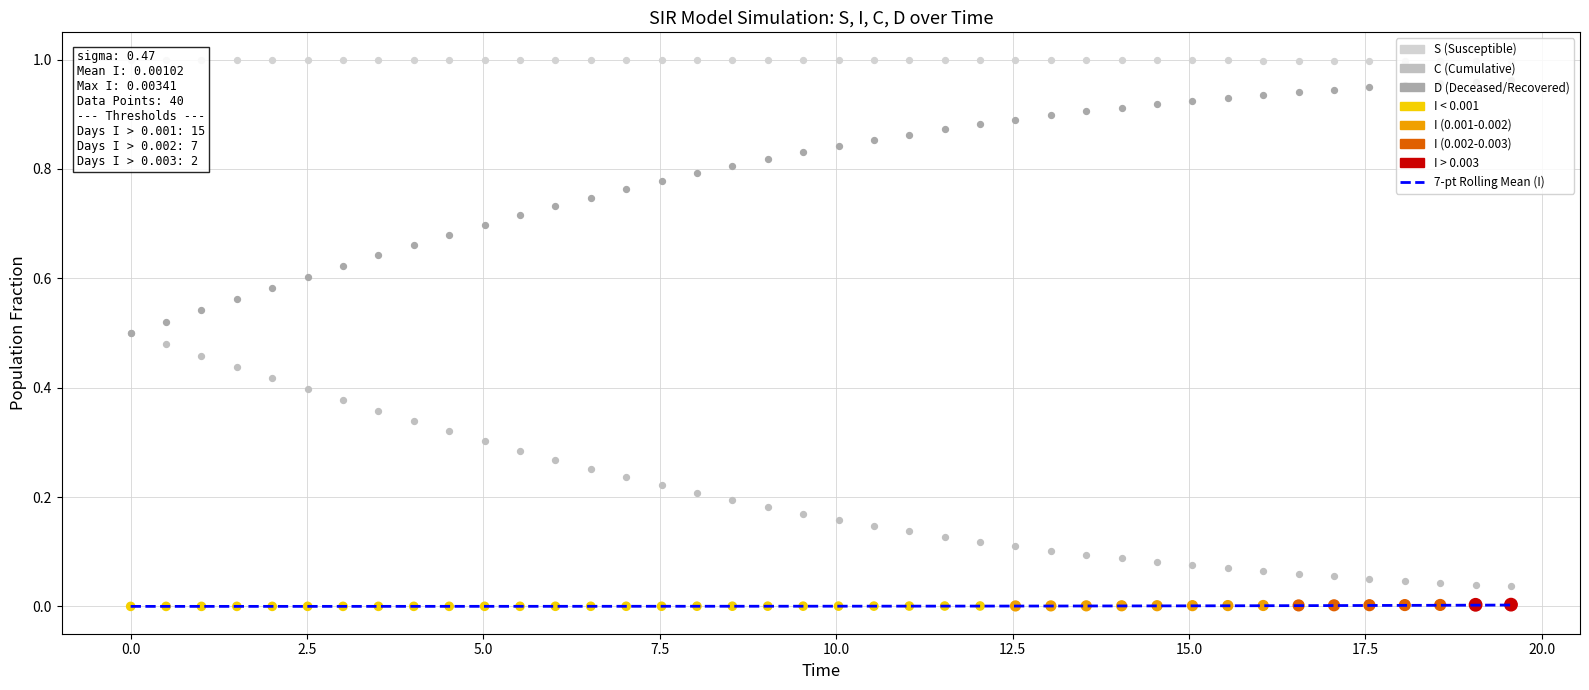

Which series contains the highest Y value?

S (Susceptible)